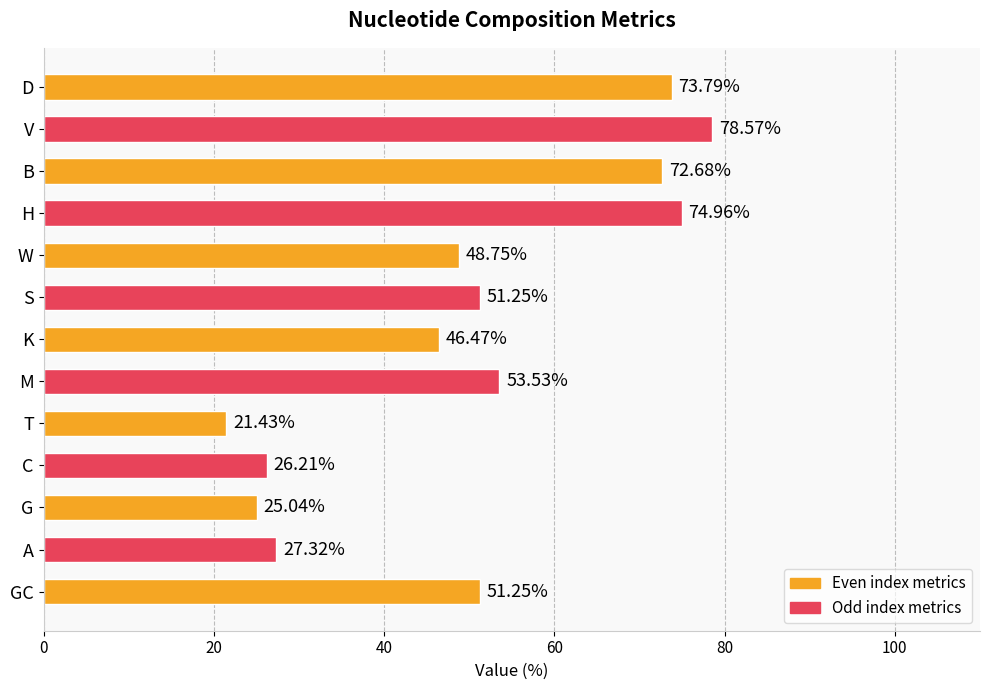

Count the number of categories in the chart.

13